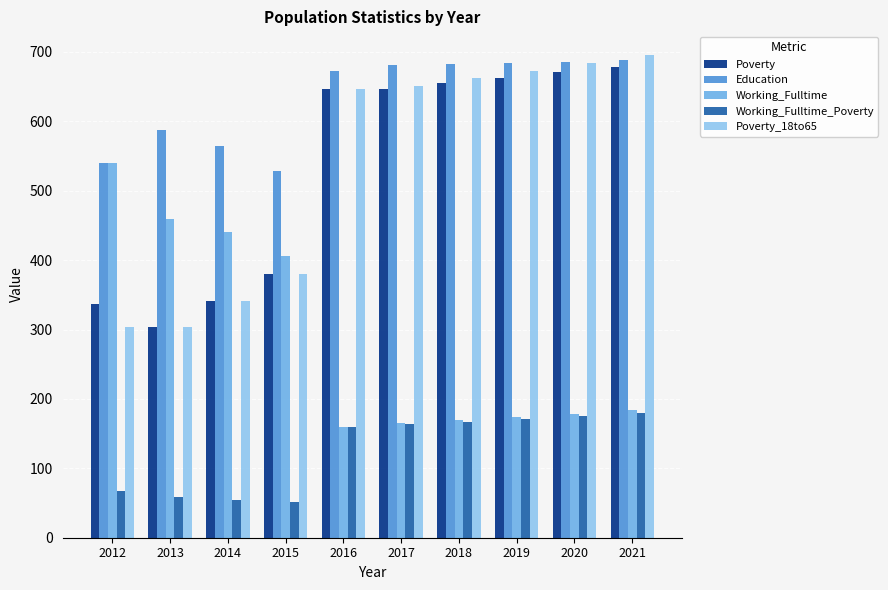

What is the difference between the maximum and minimum values in the Poverty series?

376